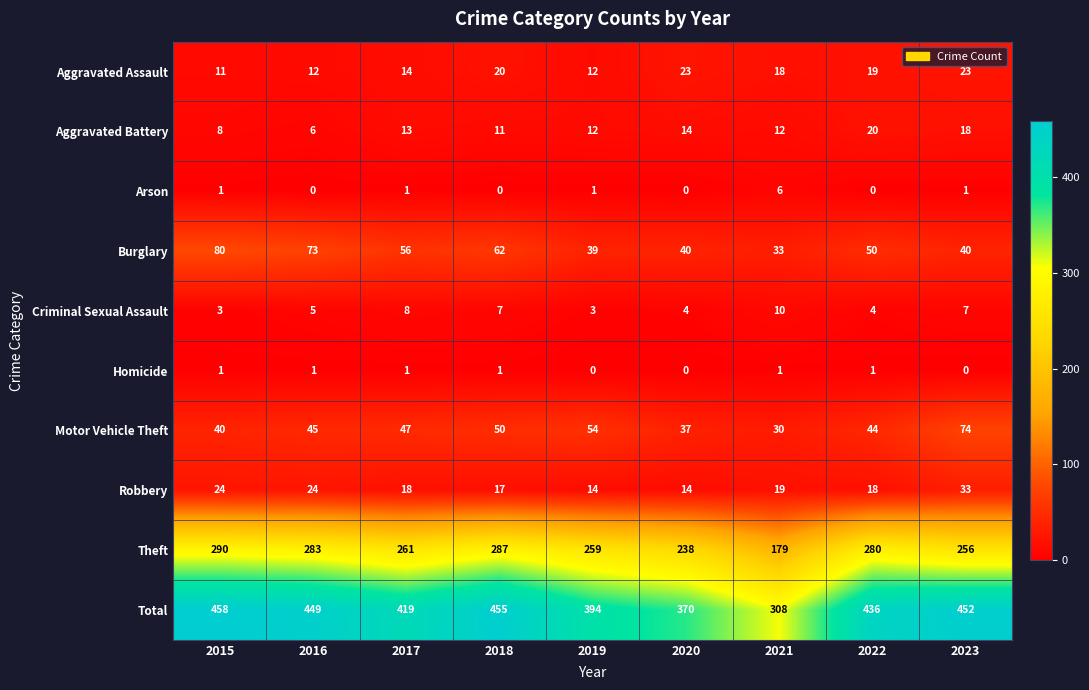

The Arson series shows 0 at 2016. True or false?

True